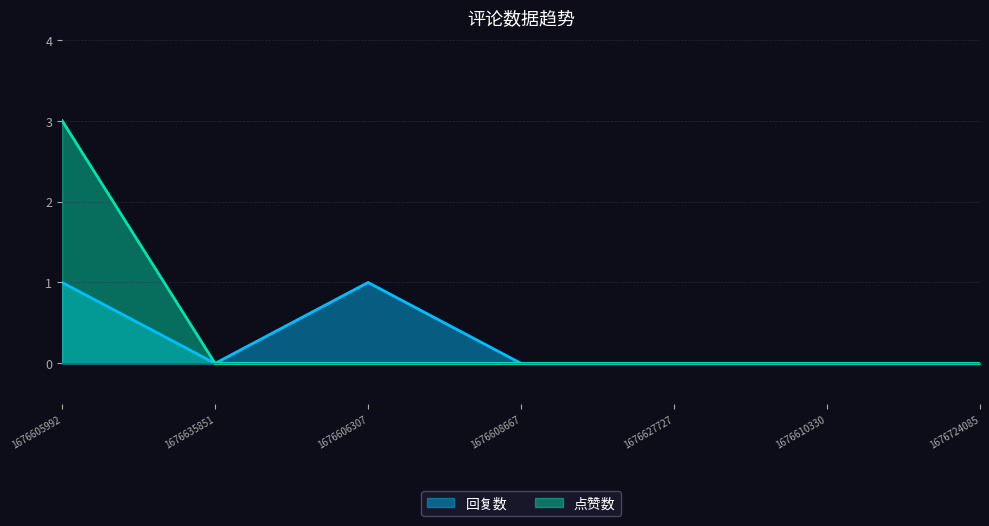

The 点赞数 series shows 2 at 1676606307. True or false?

False